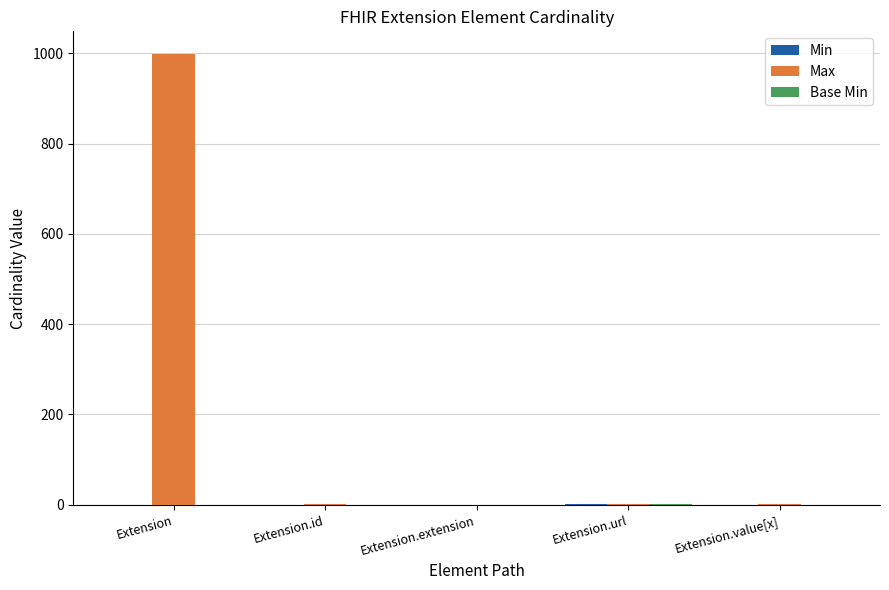

At which category is the sum across all series the highest?

Extension